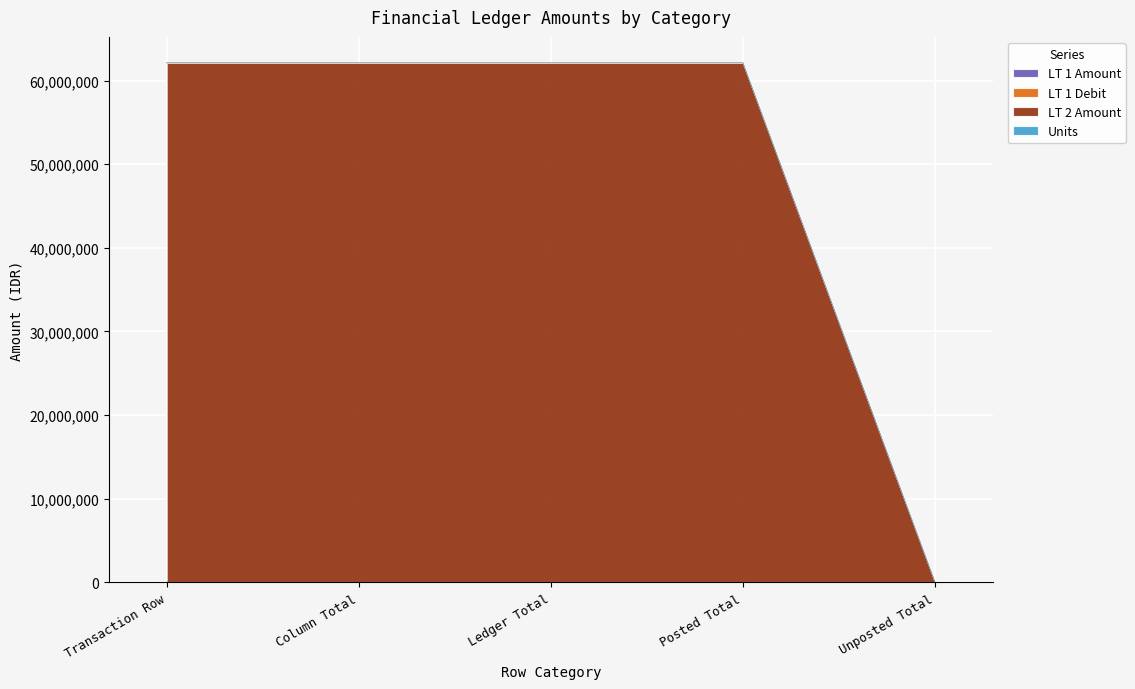

True or false: LT 1 Debit has more than 0 interior local peaks.

False